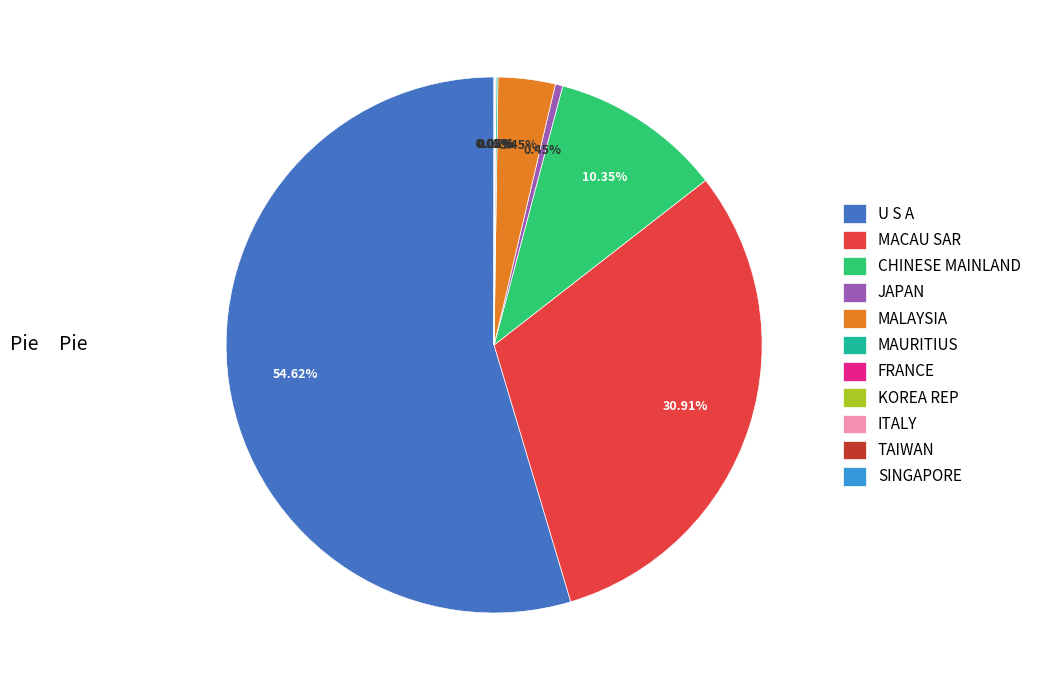

Which category accounts for the majority?

U S A